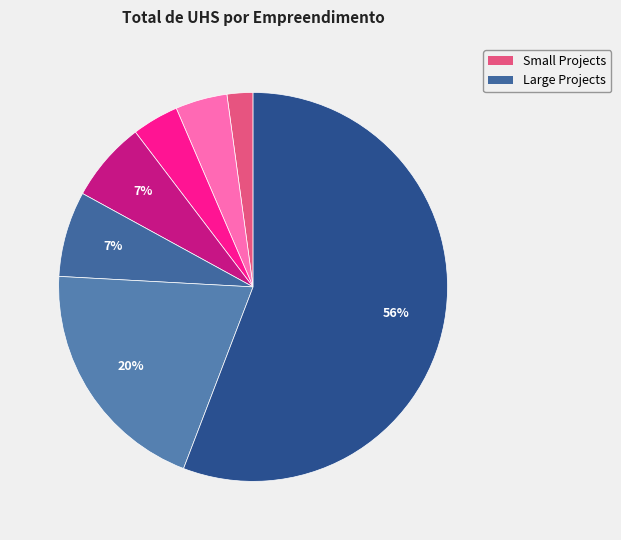

What is the smallest slice in the pie chart?

CACHOEIRA PAULISTA D1